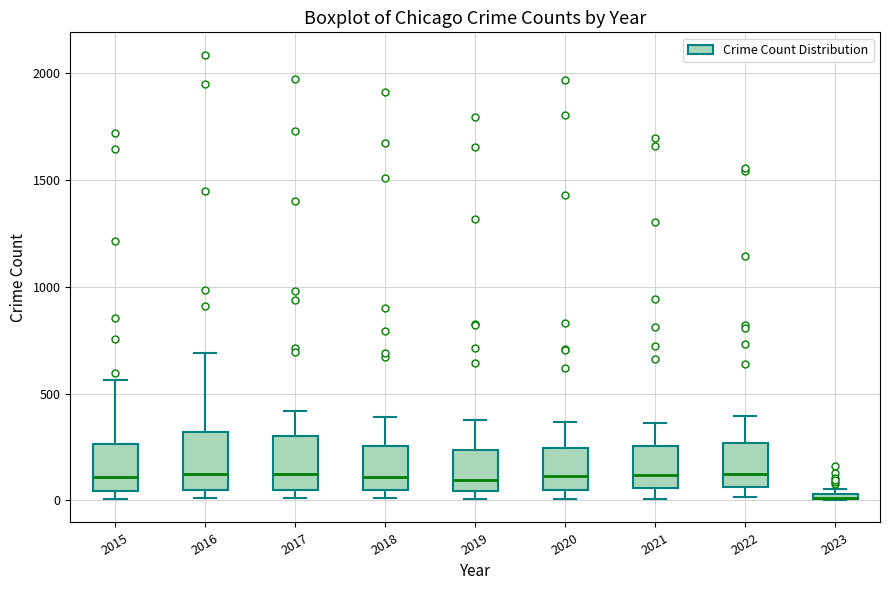

Where does the upper whisker of the box at x = 2015 end on the y-axis? The values are not printed on the chart, so give them approximately, as read against the axis.

550